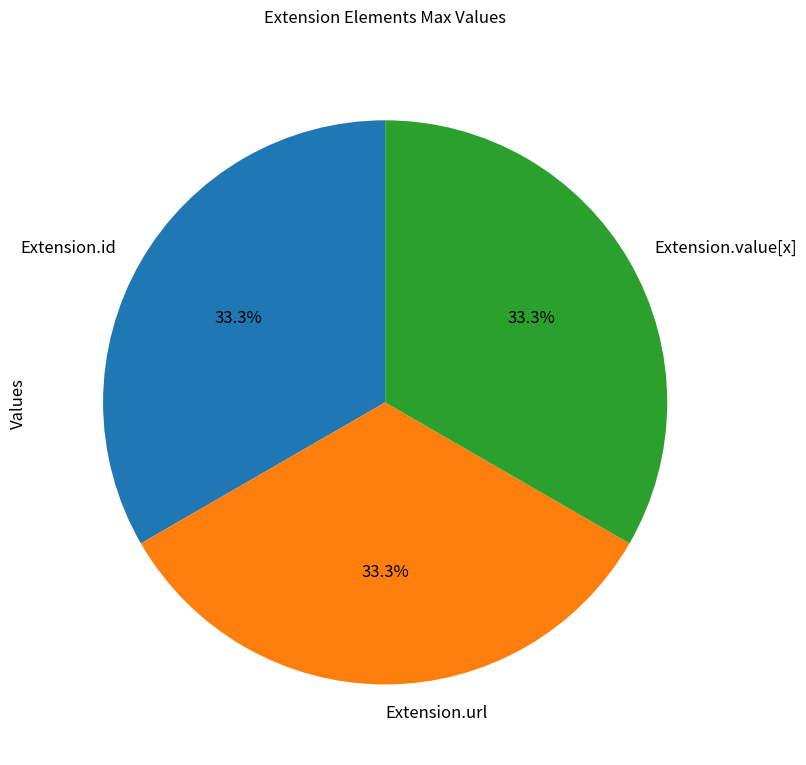

To the nearest percent, what is the difference between the largest and smallest slice percentages?

0%